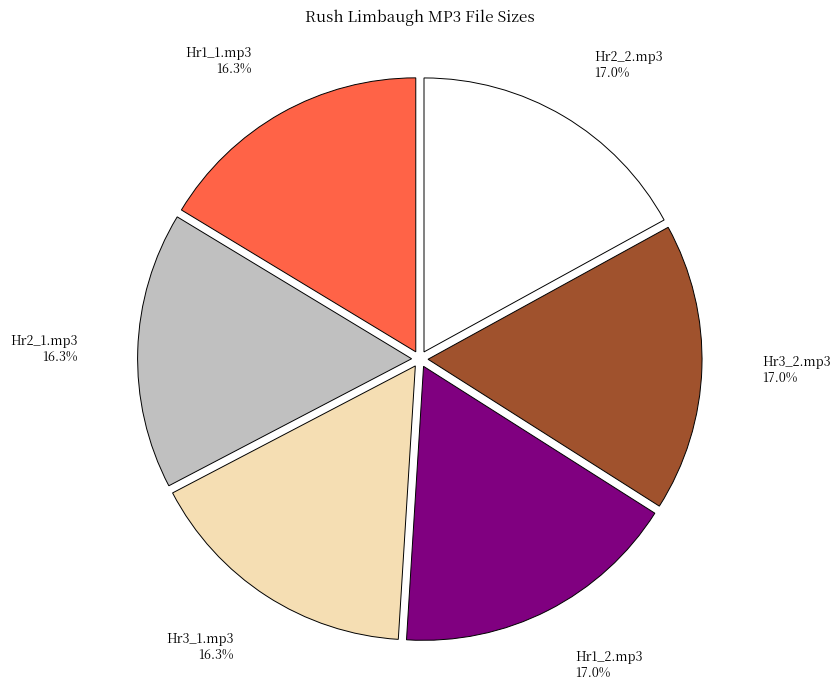

Does any single category account for the majority?

No